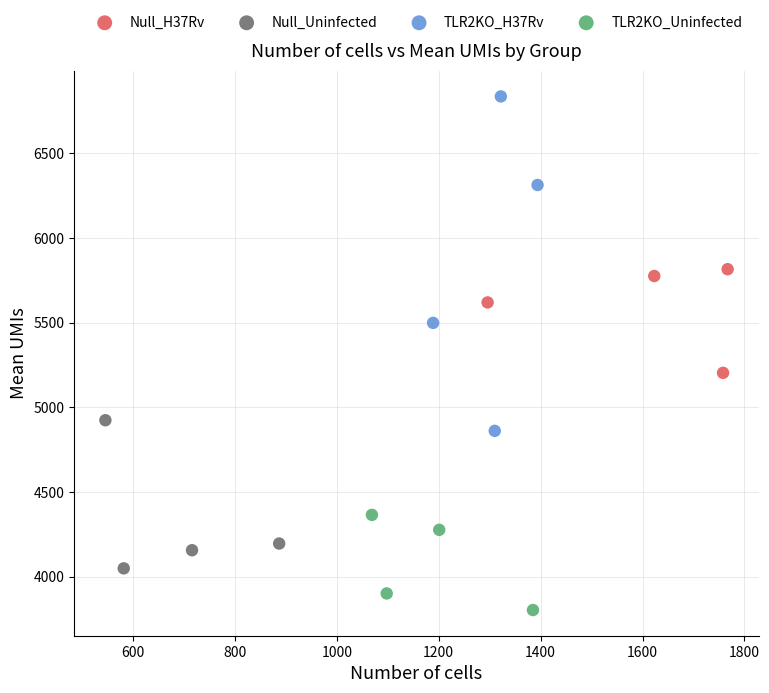

Which series has the largest Y range (max minus min)?

TLR2KO_H37Rv